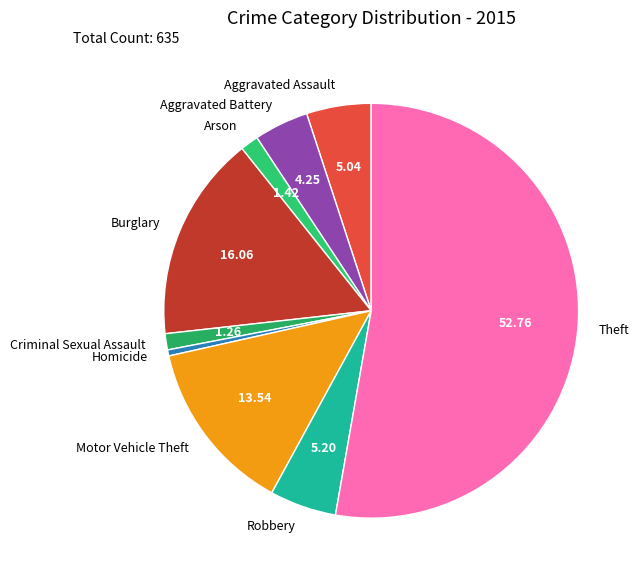

Does Theft represent more than half of the total?

Yes